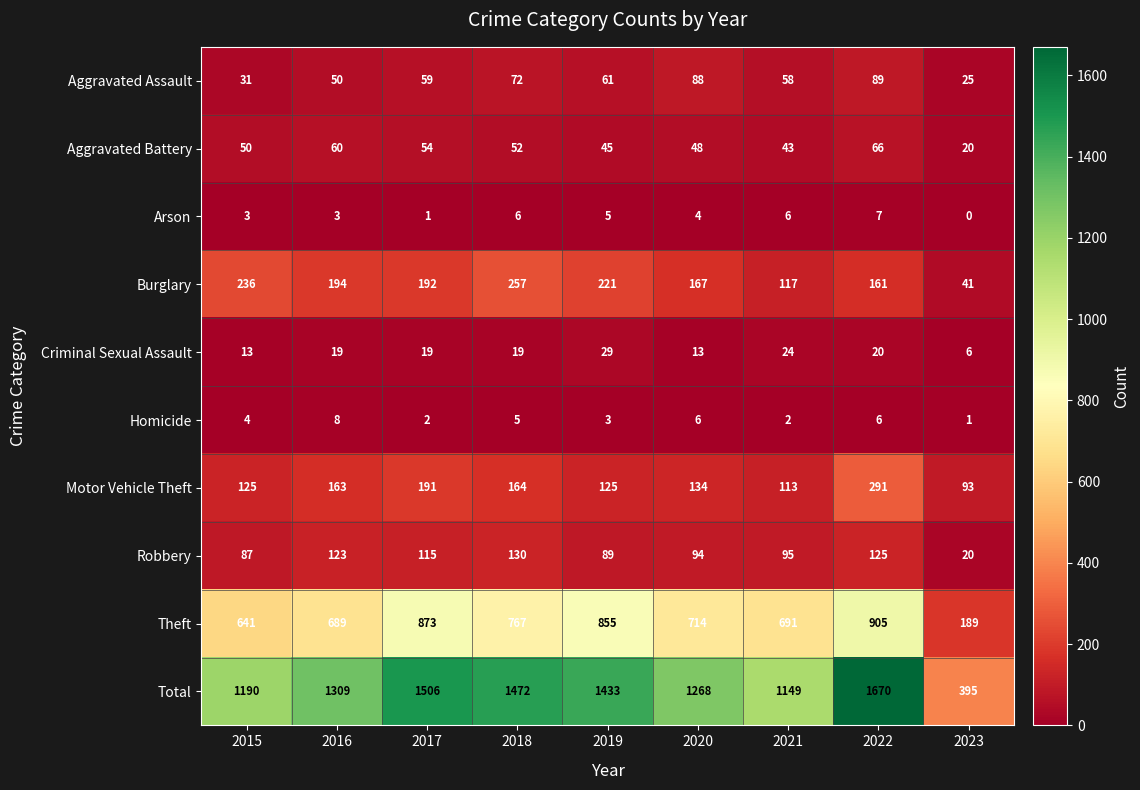

The value of Aggravated Battery at 2015 is 50. True or false?

True